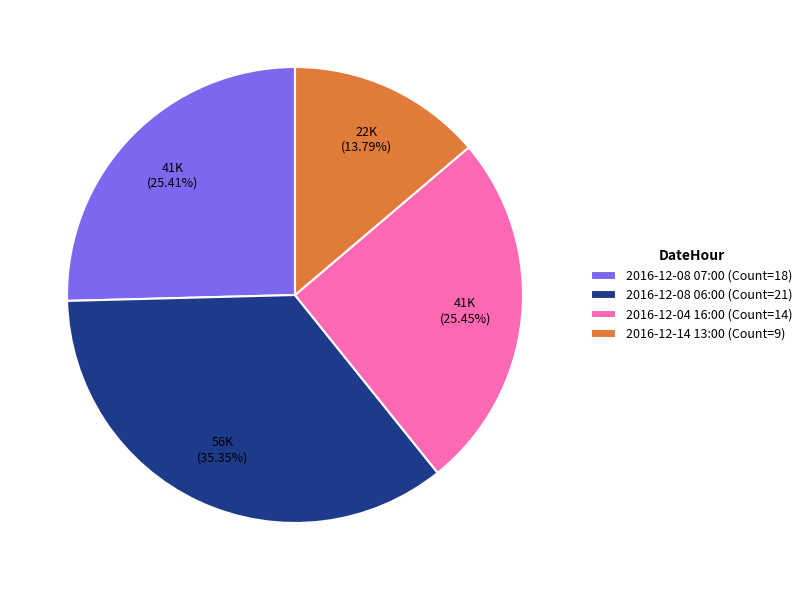

To the nearest percent, what portion does 2016-12-08 06:00 (Count=21) represent?

35%